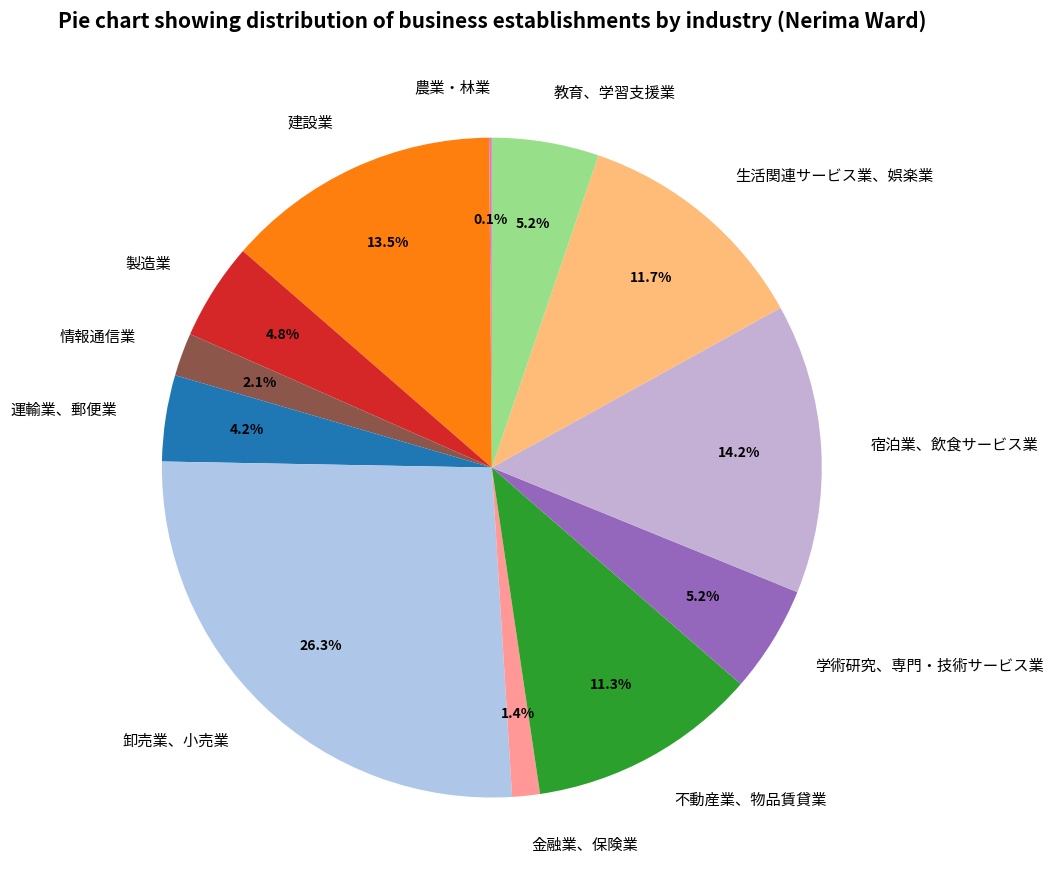

To the nearest percent, what portion does 運輸業、郵便業 represent?

4%